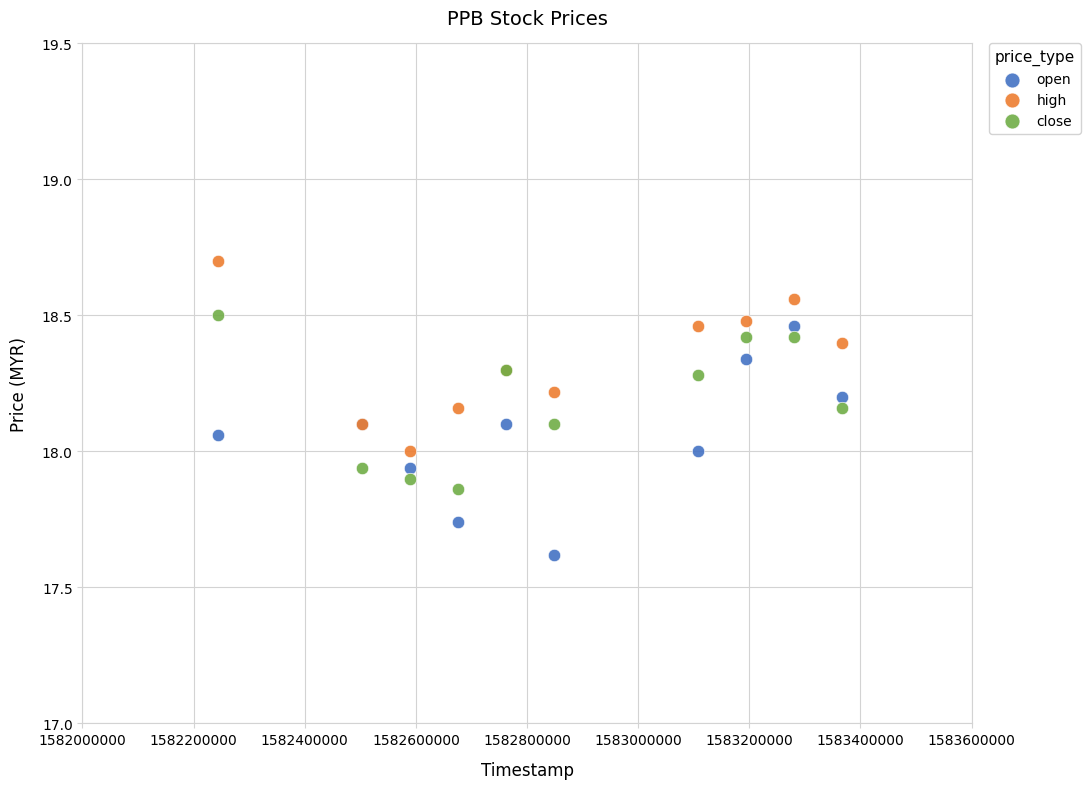

Which series has the widest spread of Y values?

open